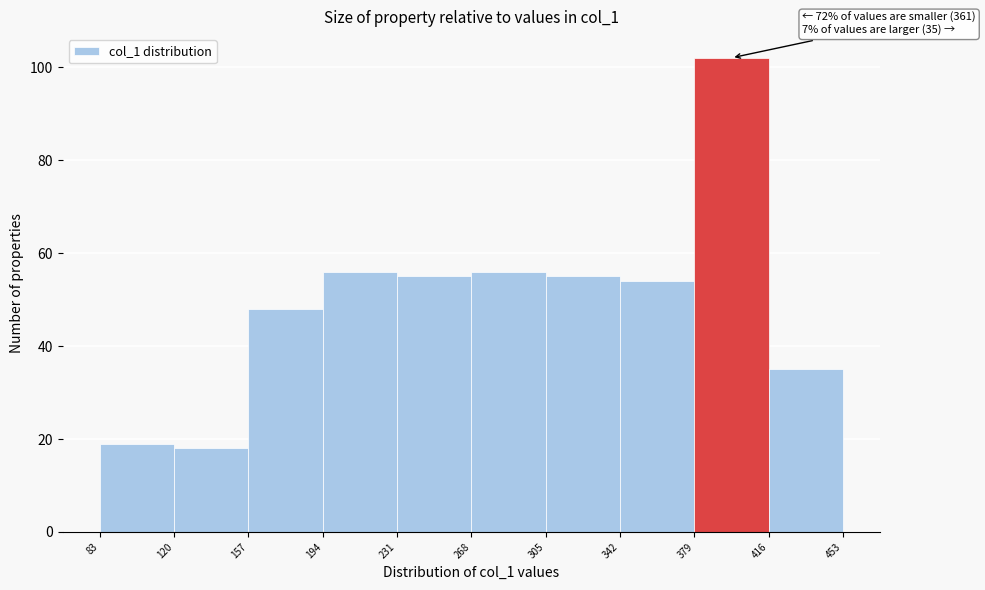

Over which range of the x-axis is the bar tallest?

379 to 416